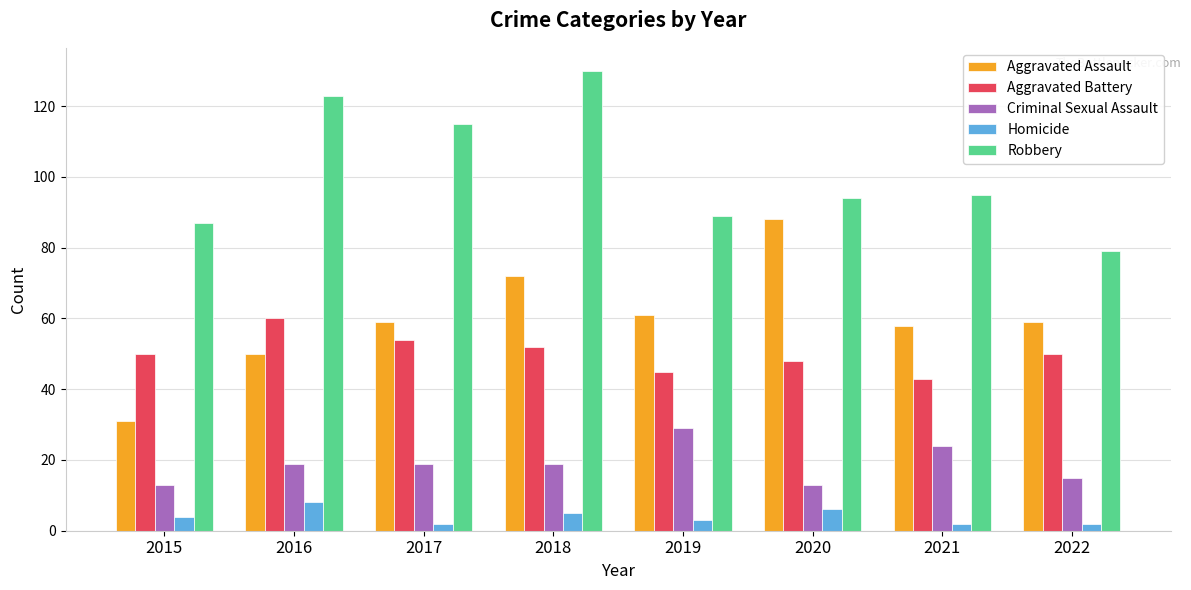

True or false: Aggravated Assault has a value of 38 at 2021.

False